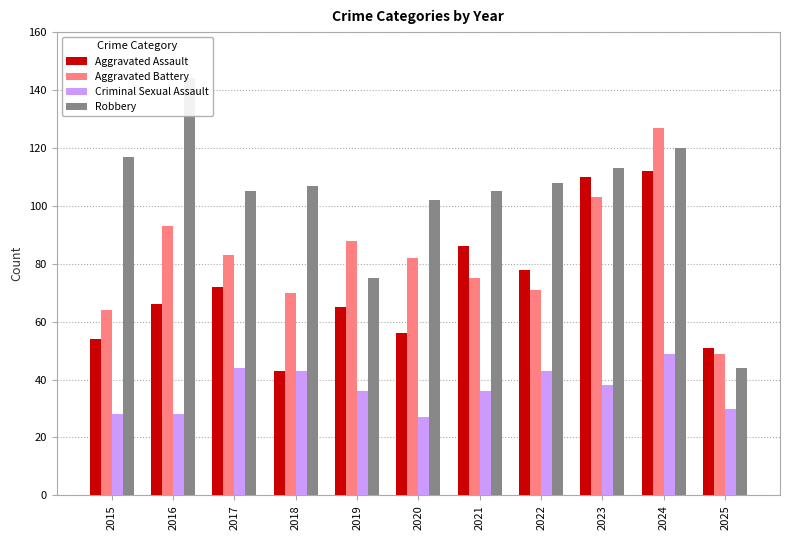

What is the average value of the Robbery series?

104